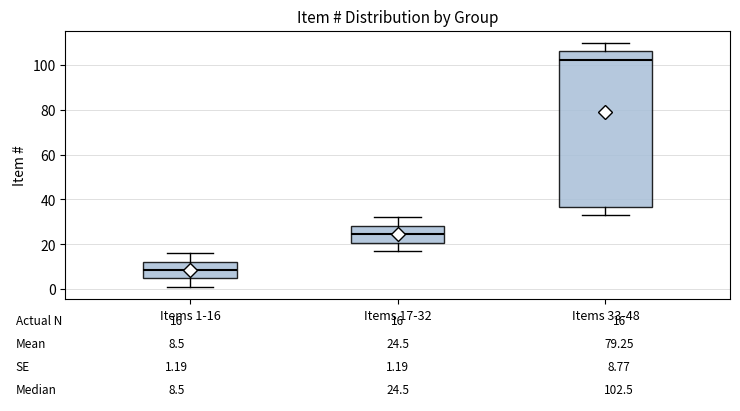

Which box has the highest median line?

Items 33-48